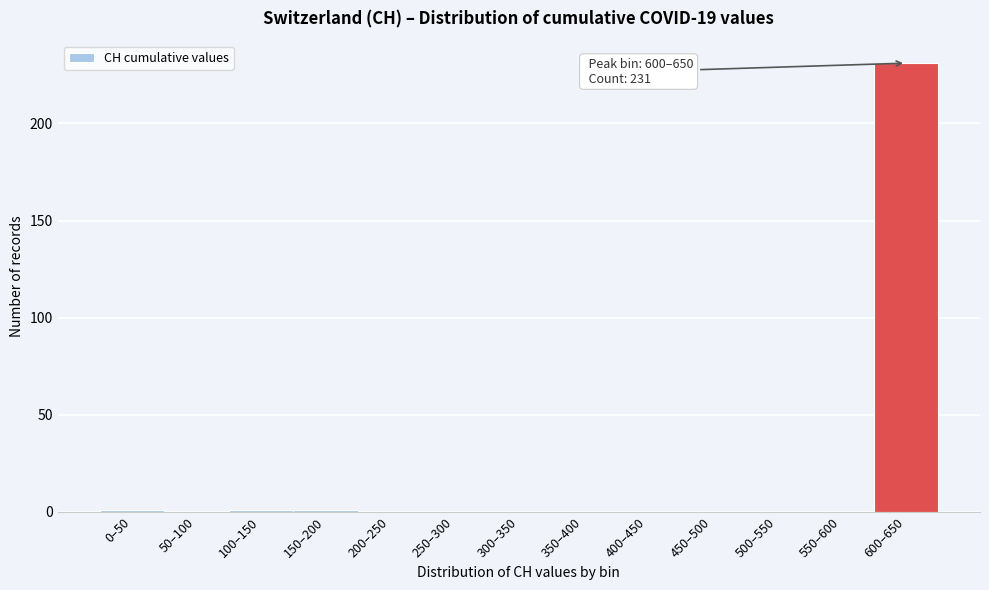

Reading left to right, transcribe all the data shown in this chart.

0–50=1	50–100=0	100–150=1	150–200=1	200–250=0	250–300=0	300–350=0	350–400=0	400–450=0	450–500=0	500–550=0	550–600=0	600–650=231